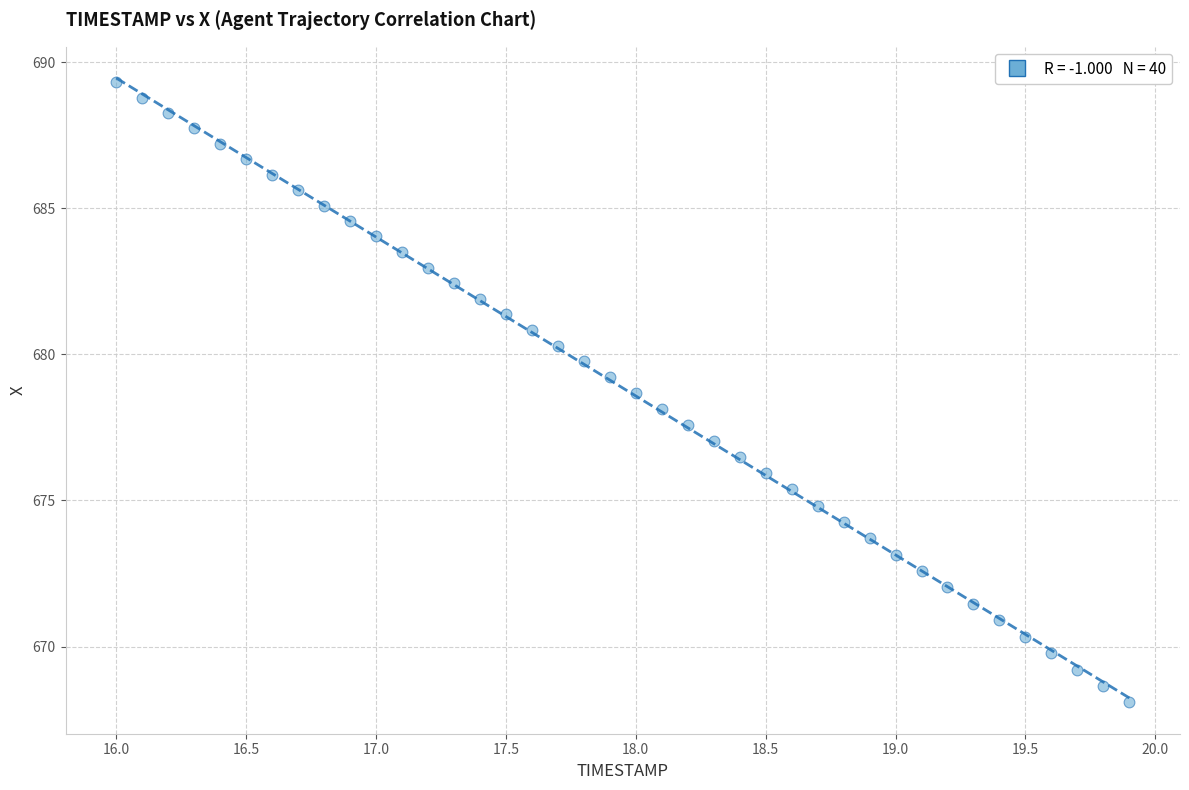

What is the range of Y values (max minus min)?

21.2